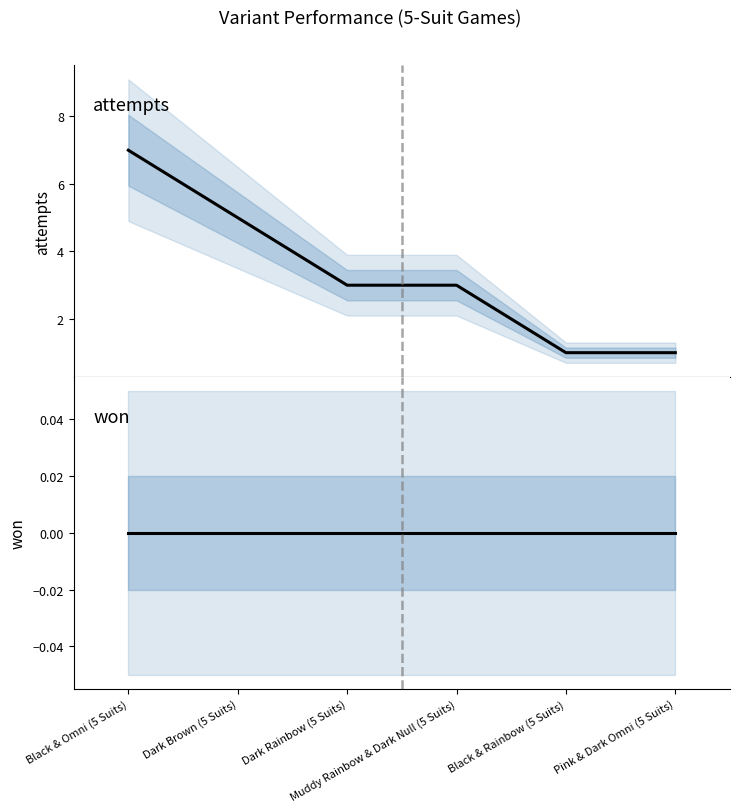

Where is attempts nearest to the value 4?

Dark Brown (5 Suits)